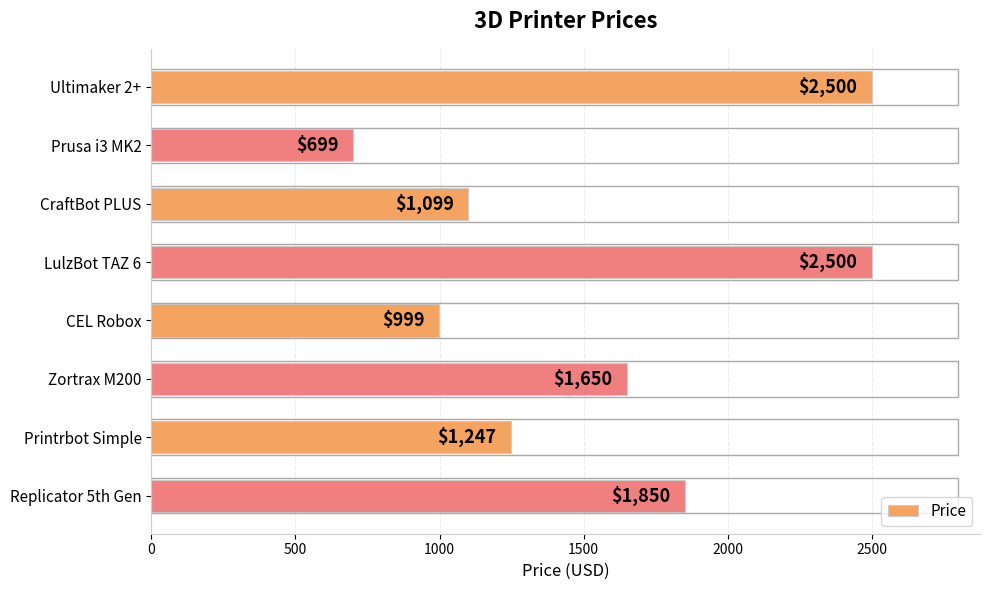

Count the number of categories in the chart.

8